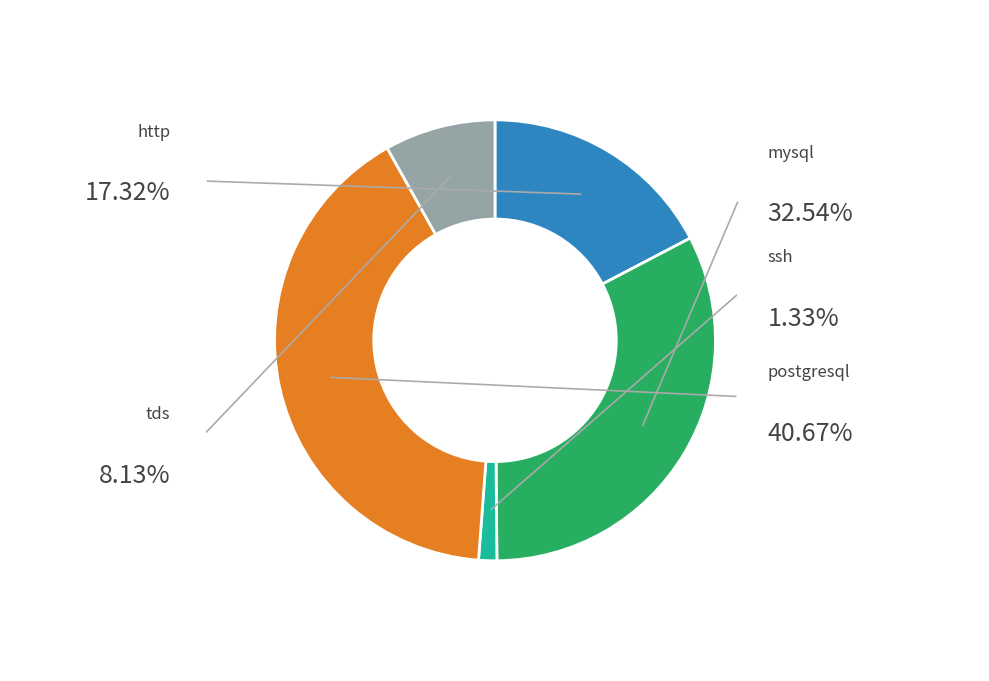

To the nearest percent, what is the difference between the tds and mysql slice percentages?

24%